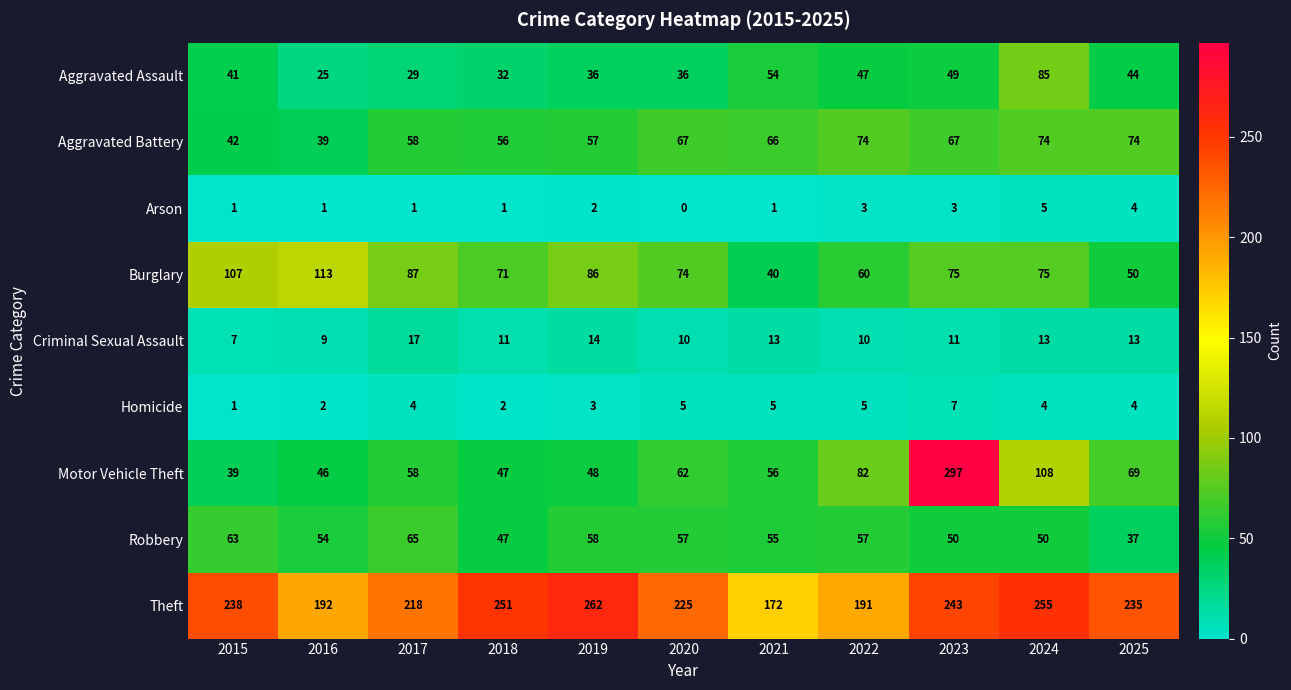

What is the total value across all series at 2020?

536